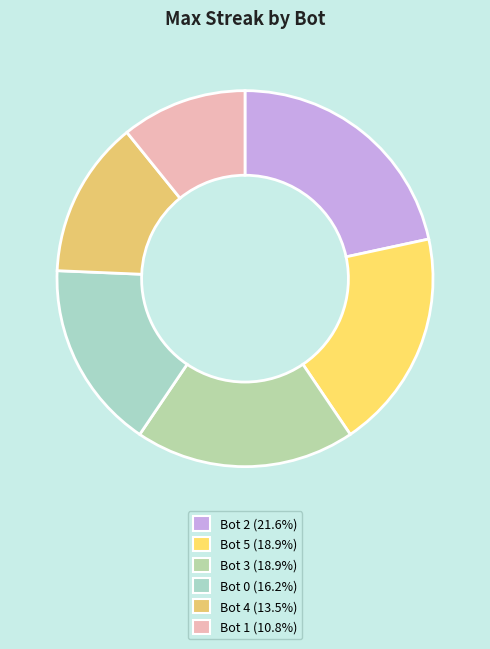

What percentage do Bot 5 and Bot 0 together represent?

35.1%